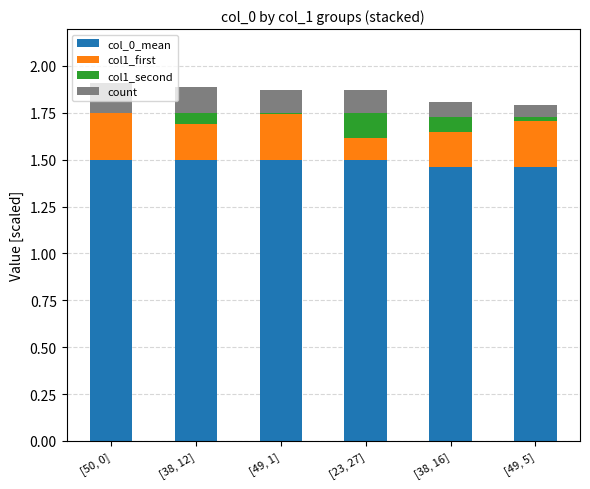

What is the total value across all series at [50, 0]?

1.9